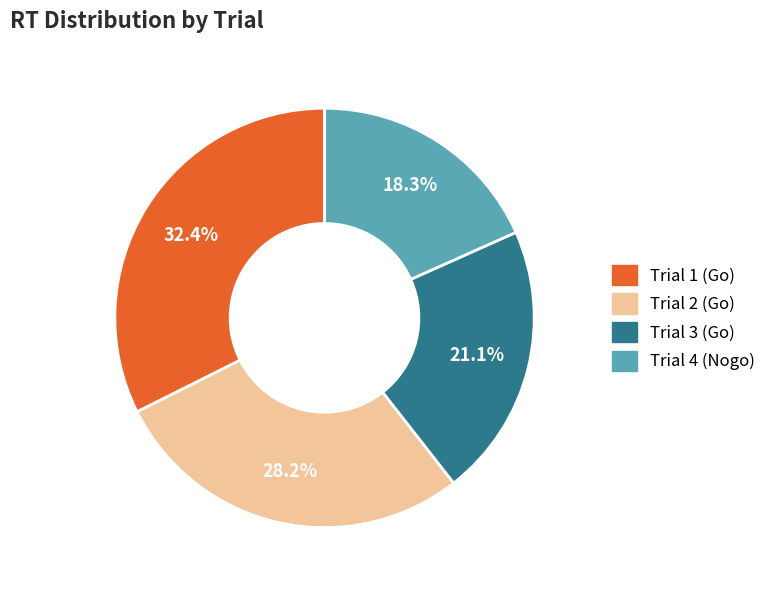

Between Trial 1 (Go) and Trial 3 (Go), which is larger?

Trial 1 (Go)